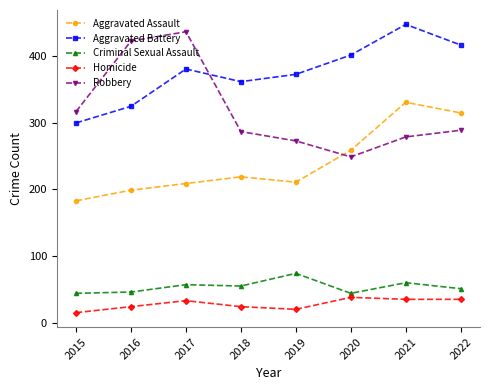

What is the average value of the Aggravated Assault series?

241